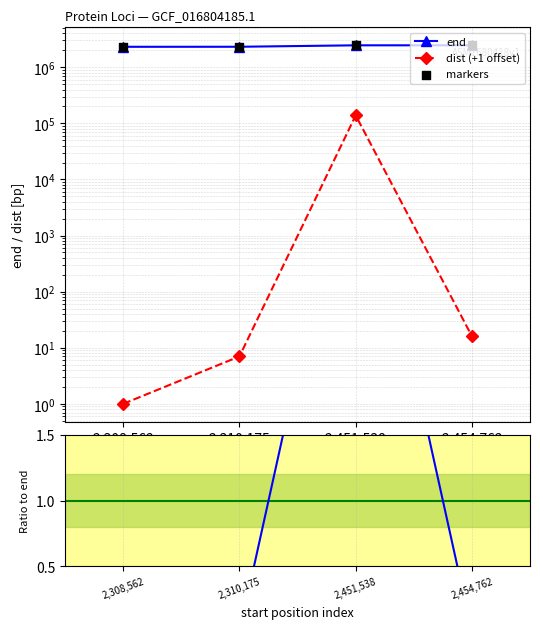

Which series has the largest Y range (max minus min)?

end